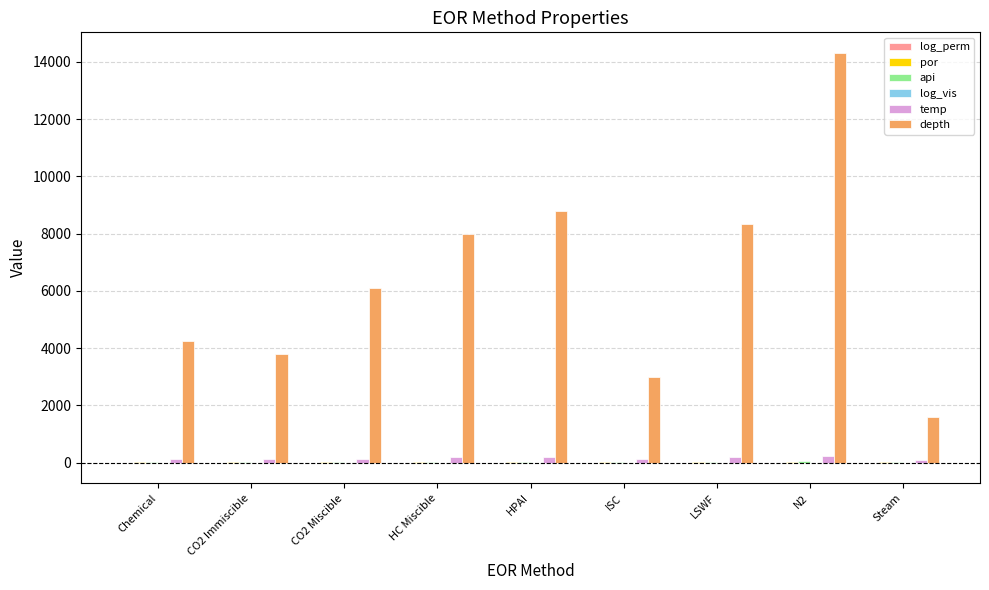

Which label corresponds to the largest value in the chart?

N2